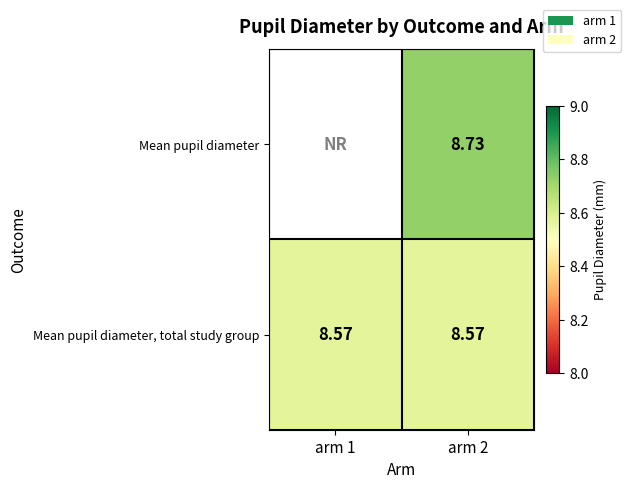

The value of Mean pupil diameter, total study group at arm 1 is 8.6. True or false?

True